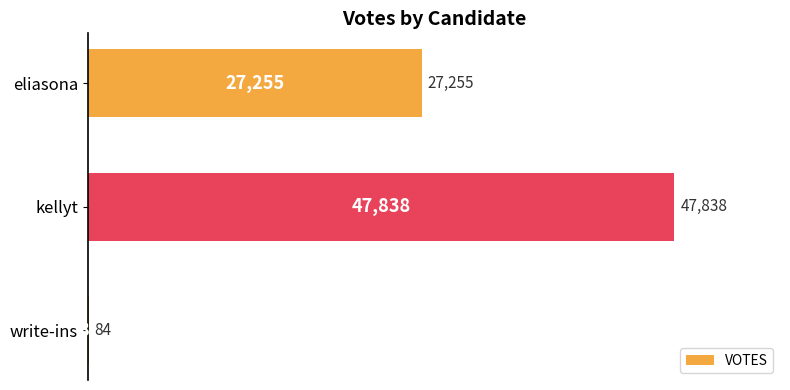

What is the change in value from eliasona to kellyt?

+20583